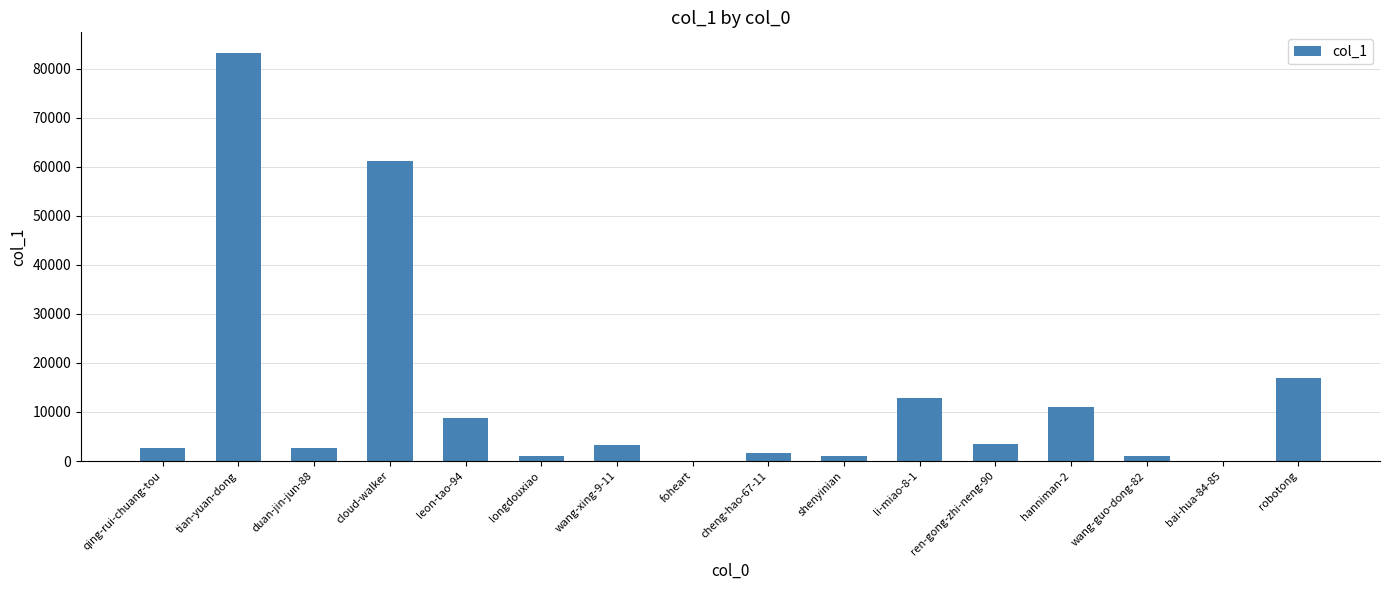

What is the ratio of the value at robotong to the value at bai-hua-84-85?

890.8